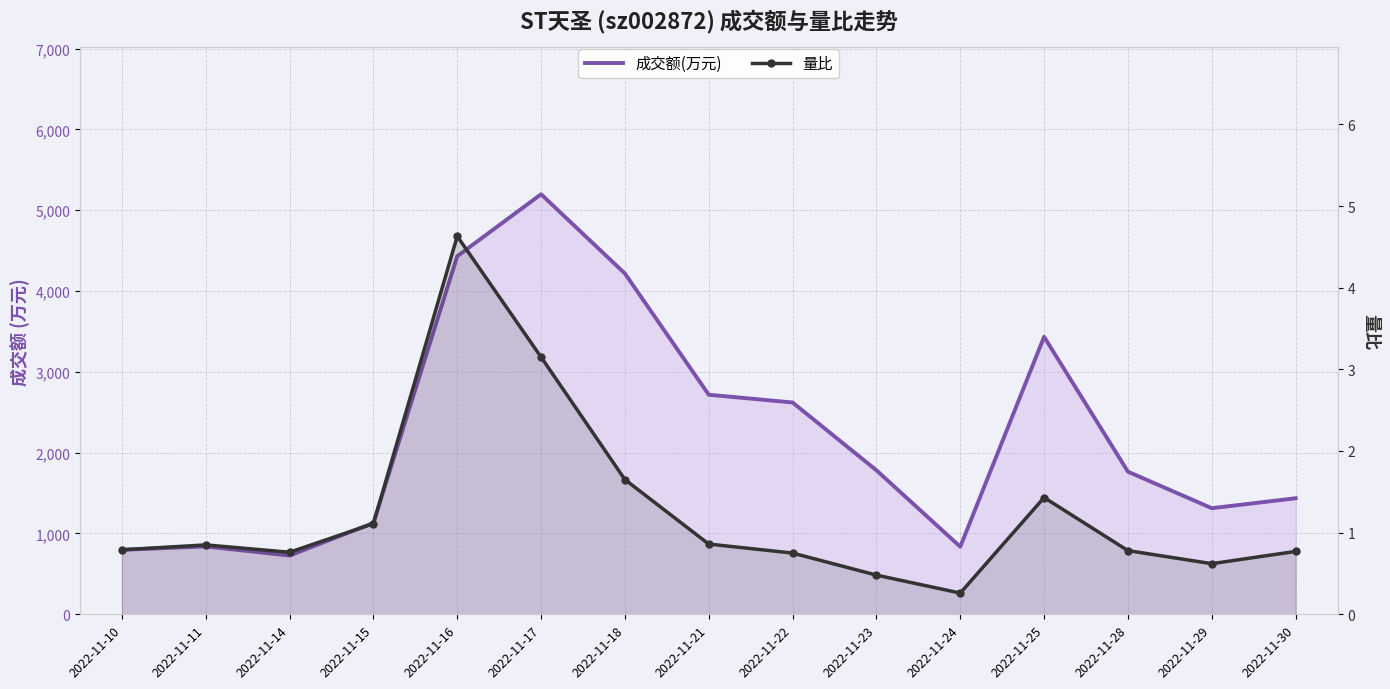

Which category has the highest value across all series?

2022-11-17